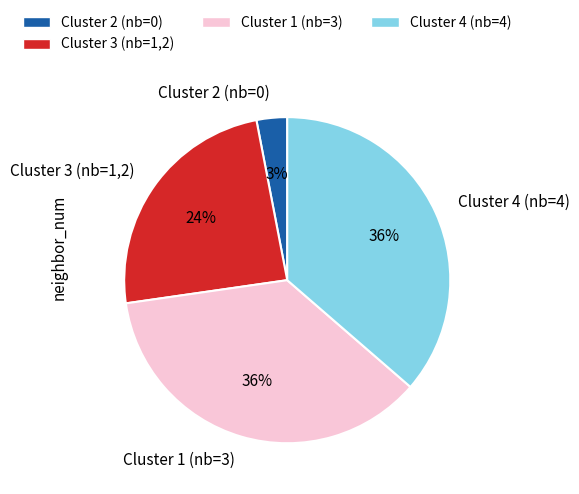

How many slices are in this pie chart?

4